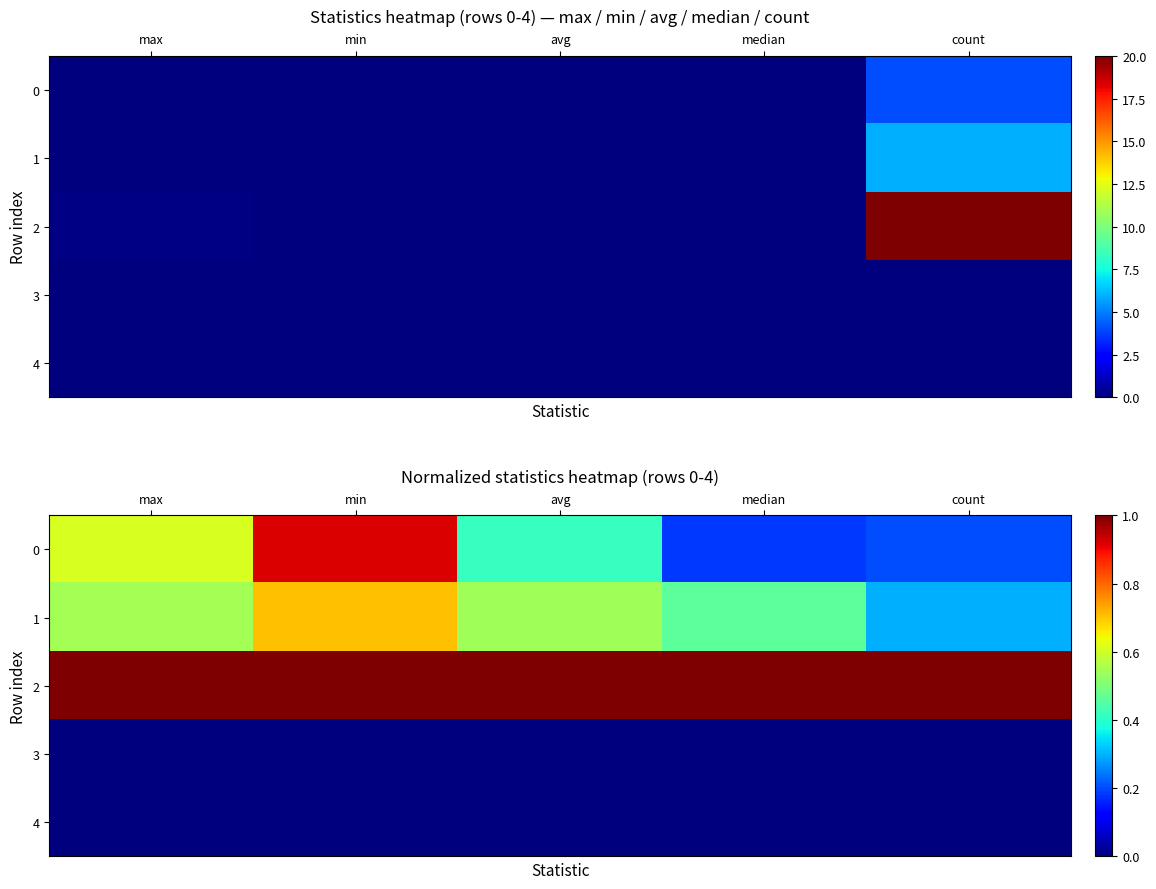

How many categories are shown in the chart?

5